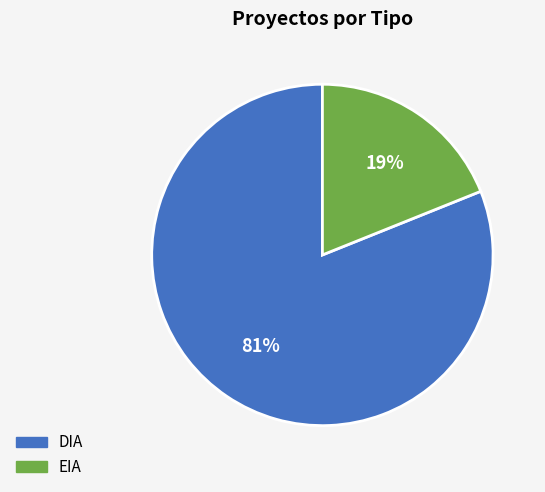

Which has a higher value, DIA or EIA?

DIA